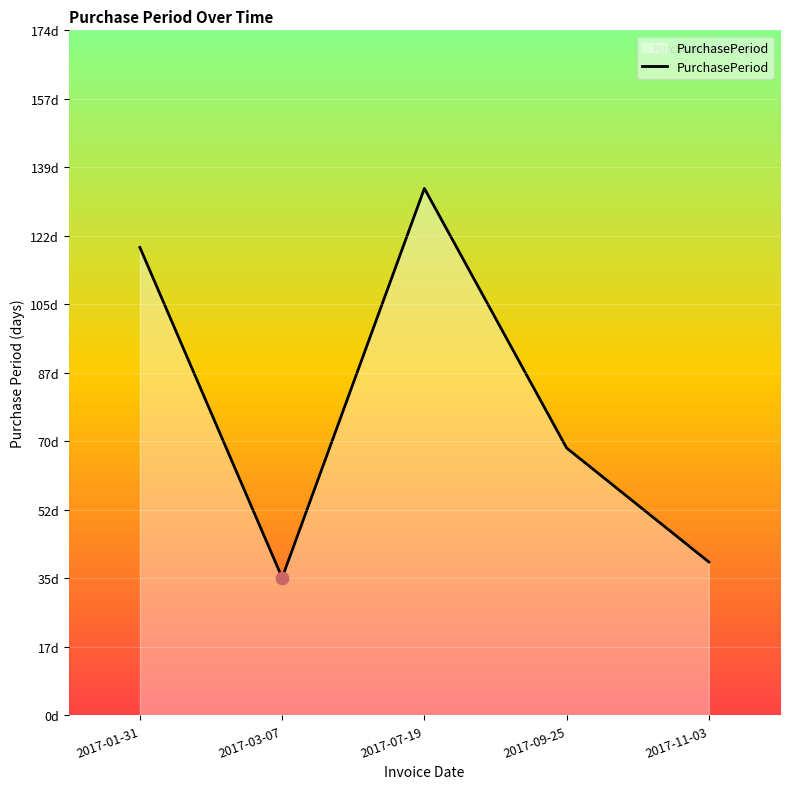

What is the ratio of the value at 2017-11-03 to the value at 2017-01-31?

0.3